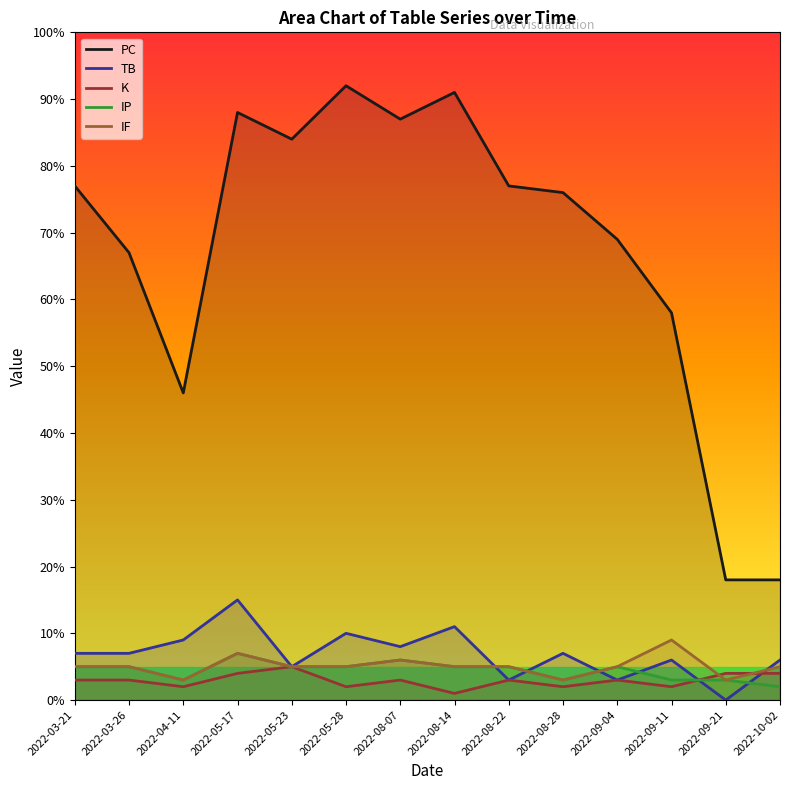

Does the chart display data point markers on the line(s)?

No